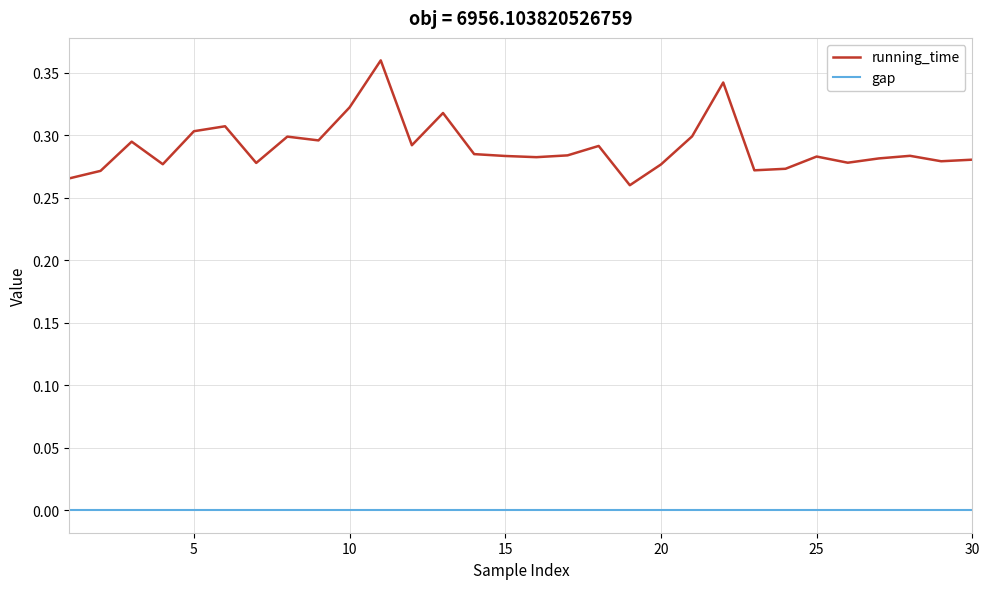

Rank the series by their maximum value, from highest to lowest.

running_time, gap